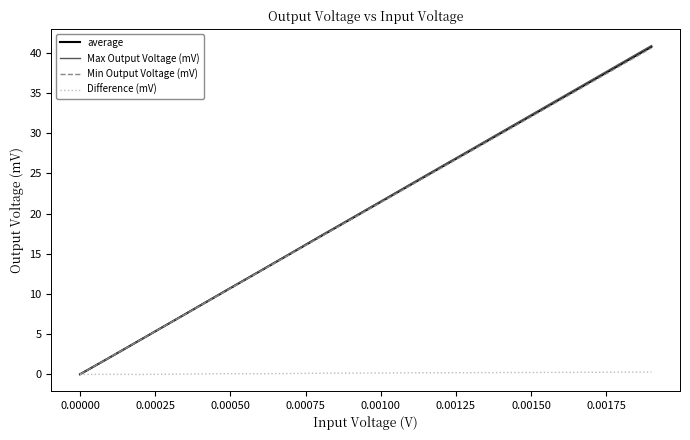

What is the greatest value displayed?

40.9